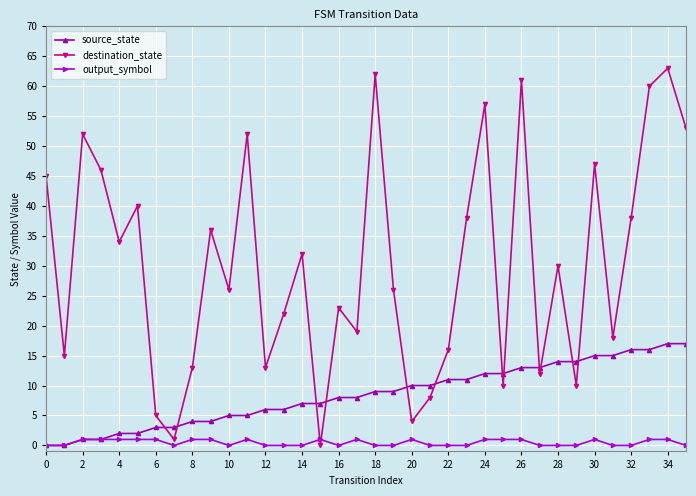

At how many categories does at least one series exceed 42?

11